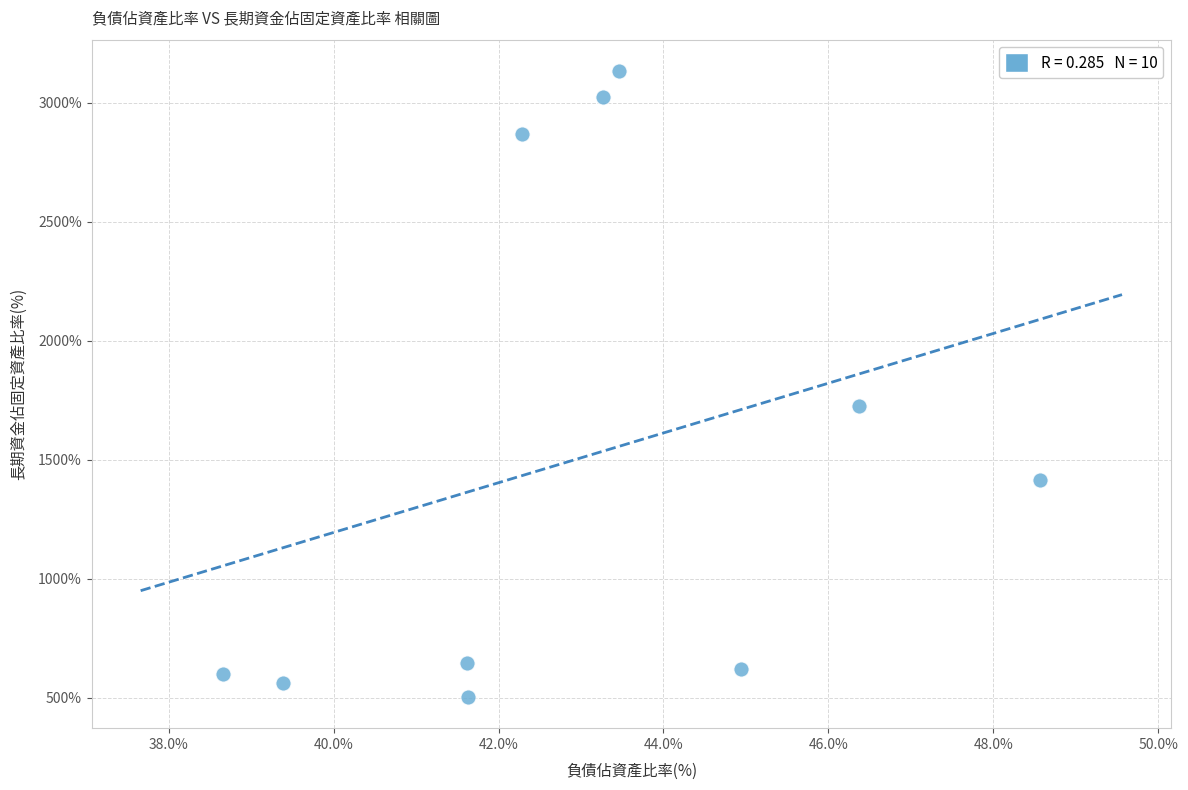

What is the range of Y values (max minus min)?

2629.7